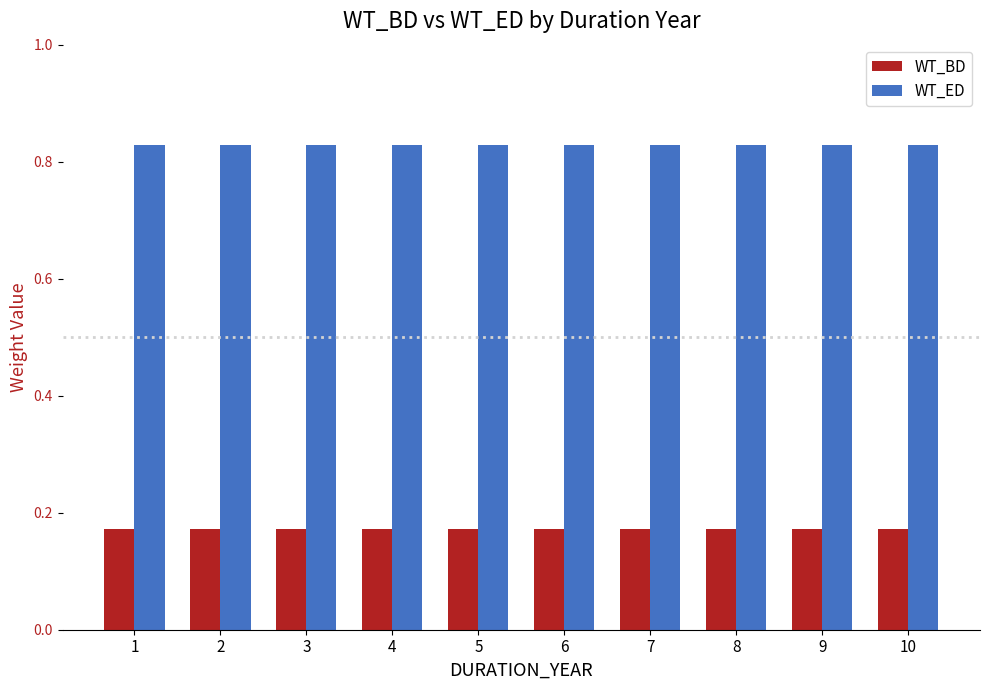

How many series are shown in this chart?

2